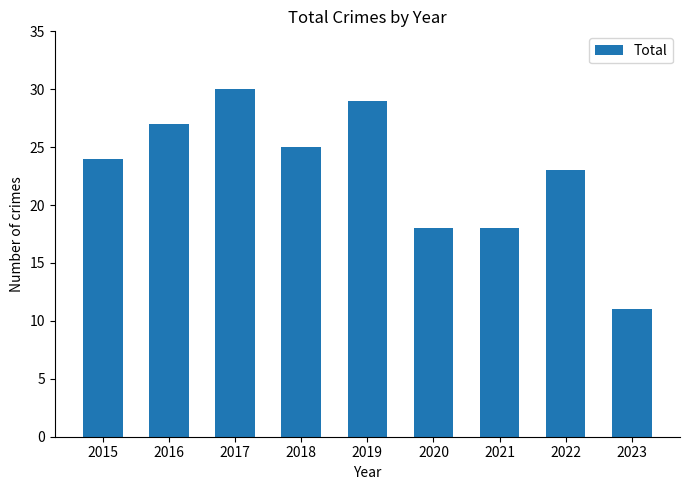

Between 2020 and 2023, which is larger?

2020